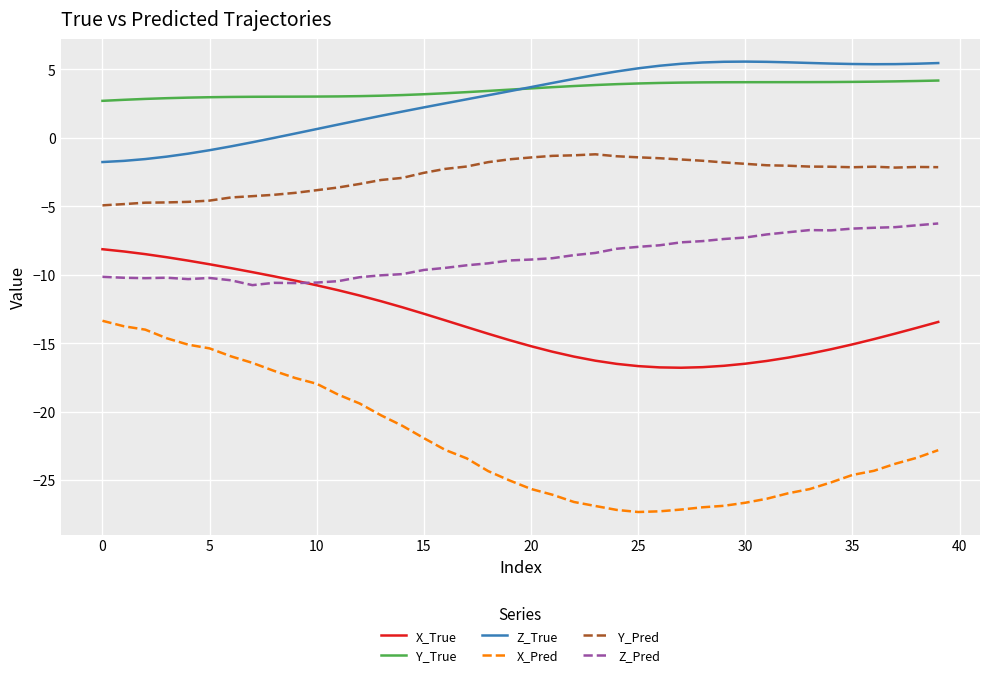

How many distinct data groups are displayed?

6